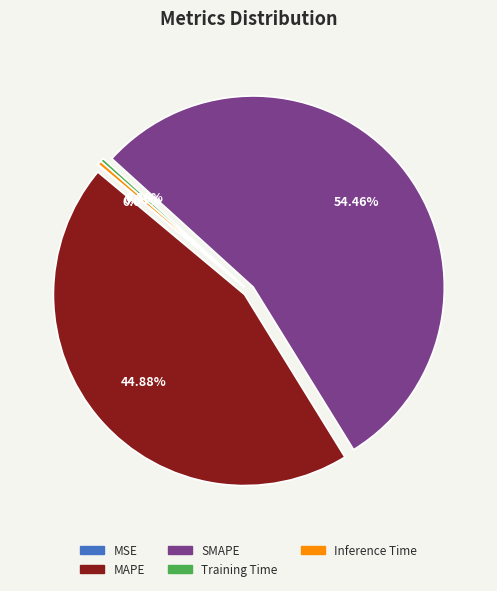

Between MAPE and Training Time, which is larger?

MAPE